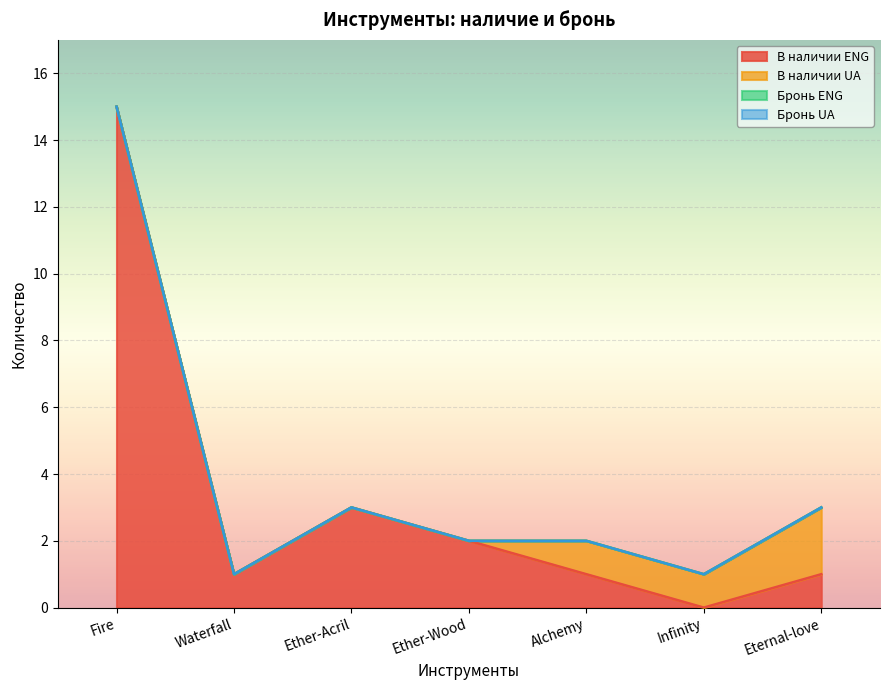

What position from the left is Fire?

1